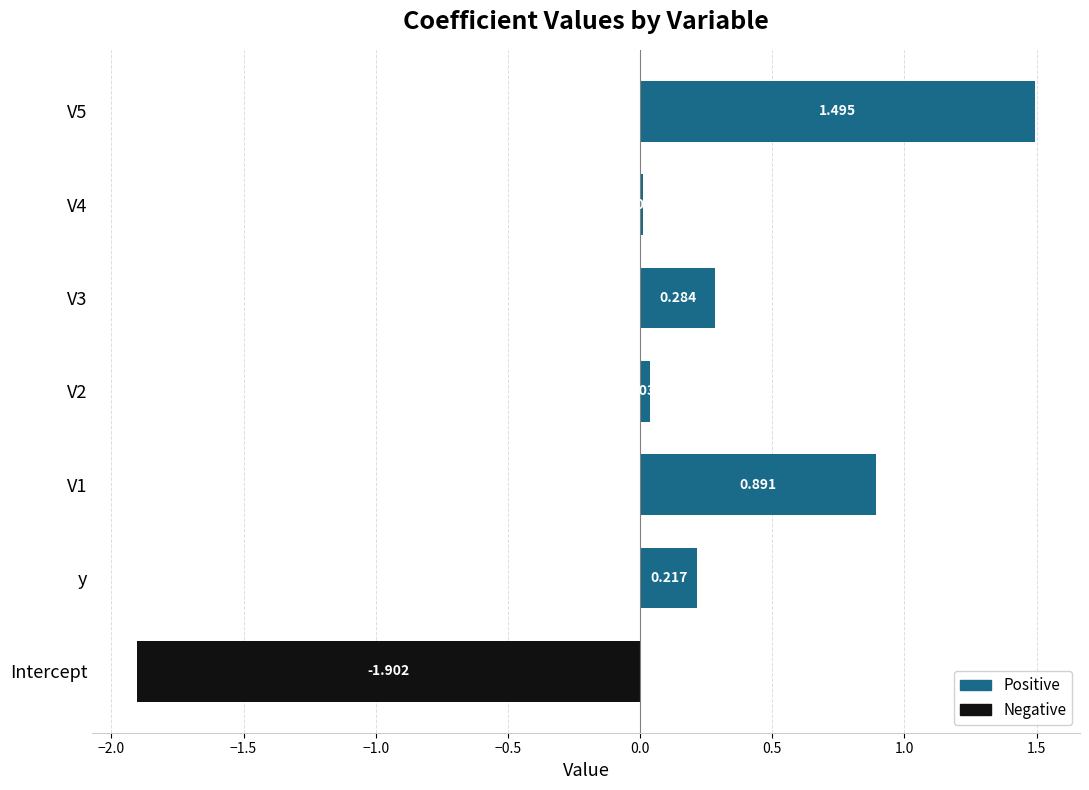

The value at V4 is 0.0. True or false?

False